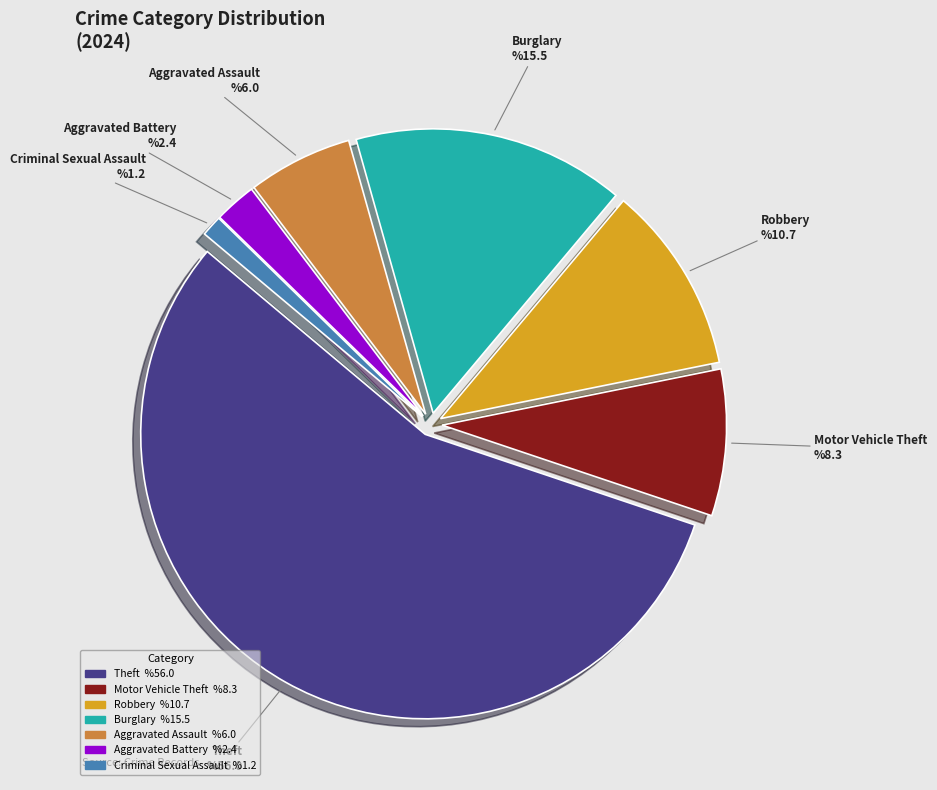

Does any single category account for the majority?

Yes